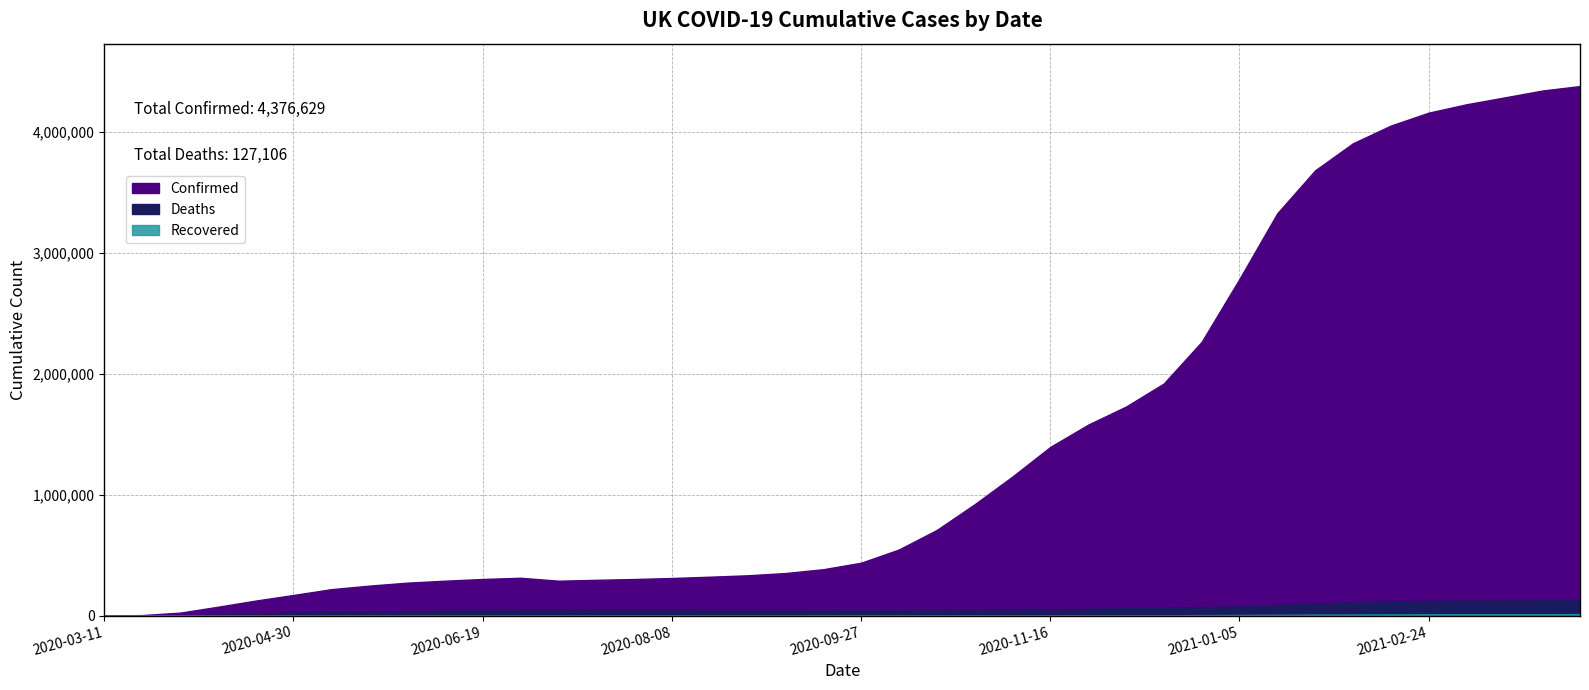

How many values in the Confirmed series are below 437519?

20